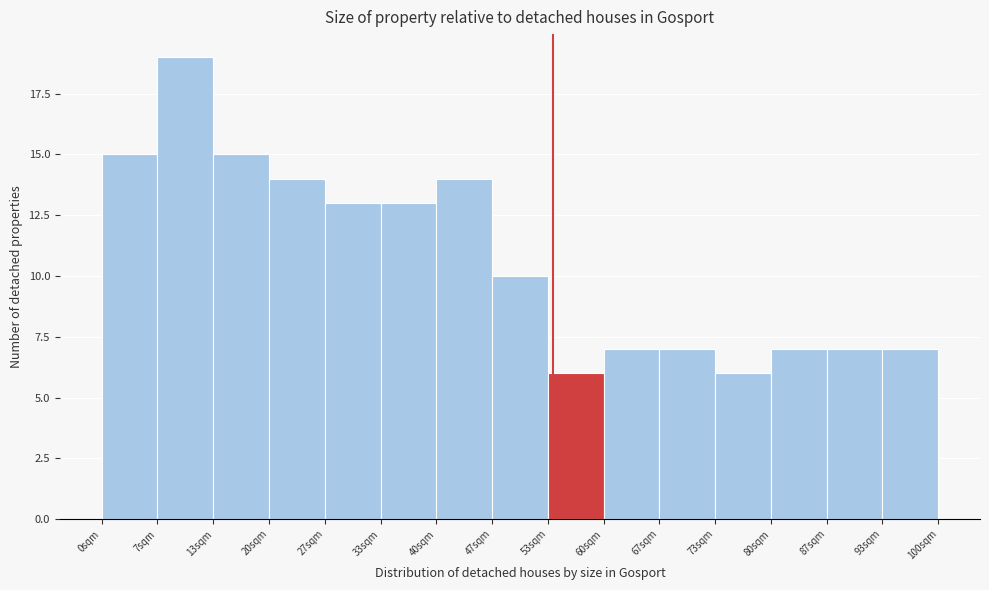

Reading left to right, list every bar in this chart as the range it spans on the x-axis followed by its height. Neither the bar edges nor the heights are printed on the chart, so give them approximately, as read against the axes.

0 to 7: 15
7 to 13: 19
13 to 20: 15
20 to 27: 14
27 to 33: 13
33 to 40: 13
40 to 47: 14
47 to 53: 10
53 to 60: 6
60 to 67: 7
67 to 73: 7
73 to 80: 6
80 to 87: 7
87 to 93: 7
93 to 100: 7